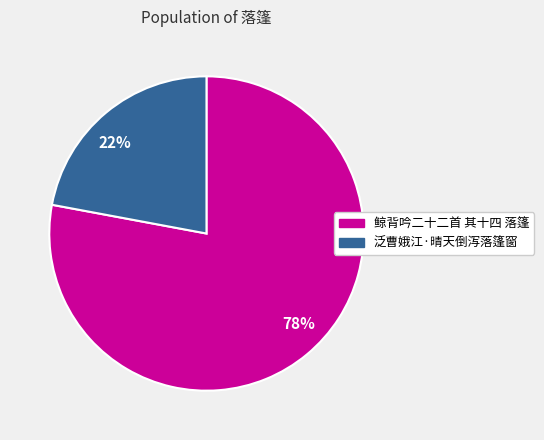

To the nearest percent, what is the average slice percentage?

50%